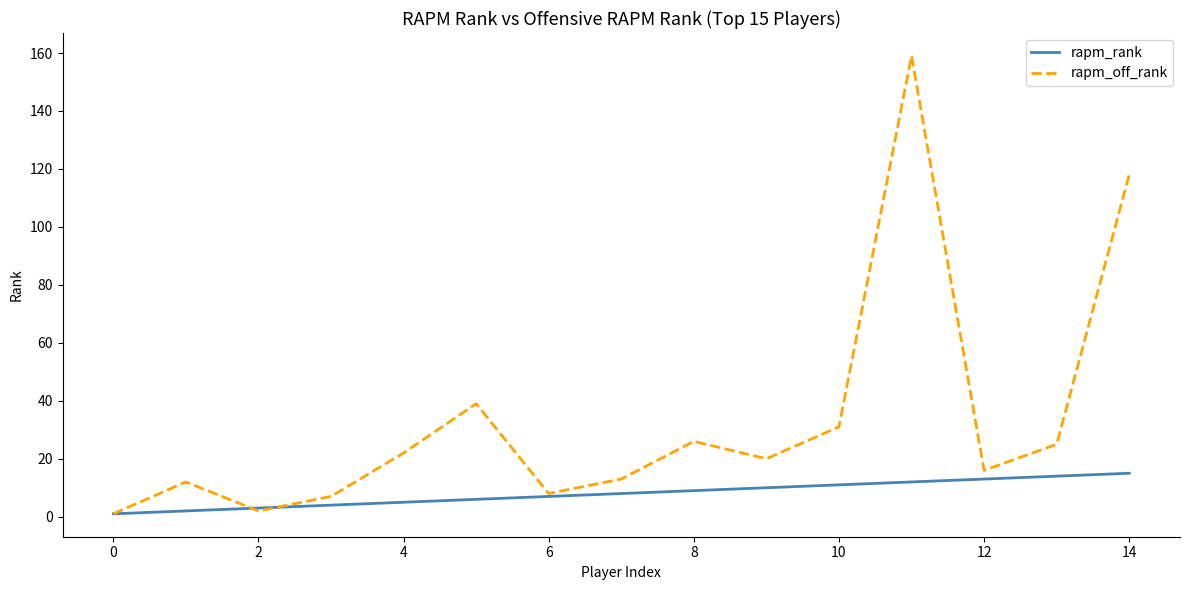

List the series in order of their overall mean, highest first.

rapm_off_rank, rapm_rank